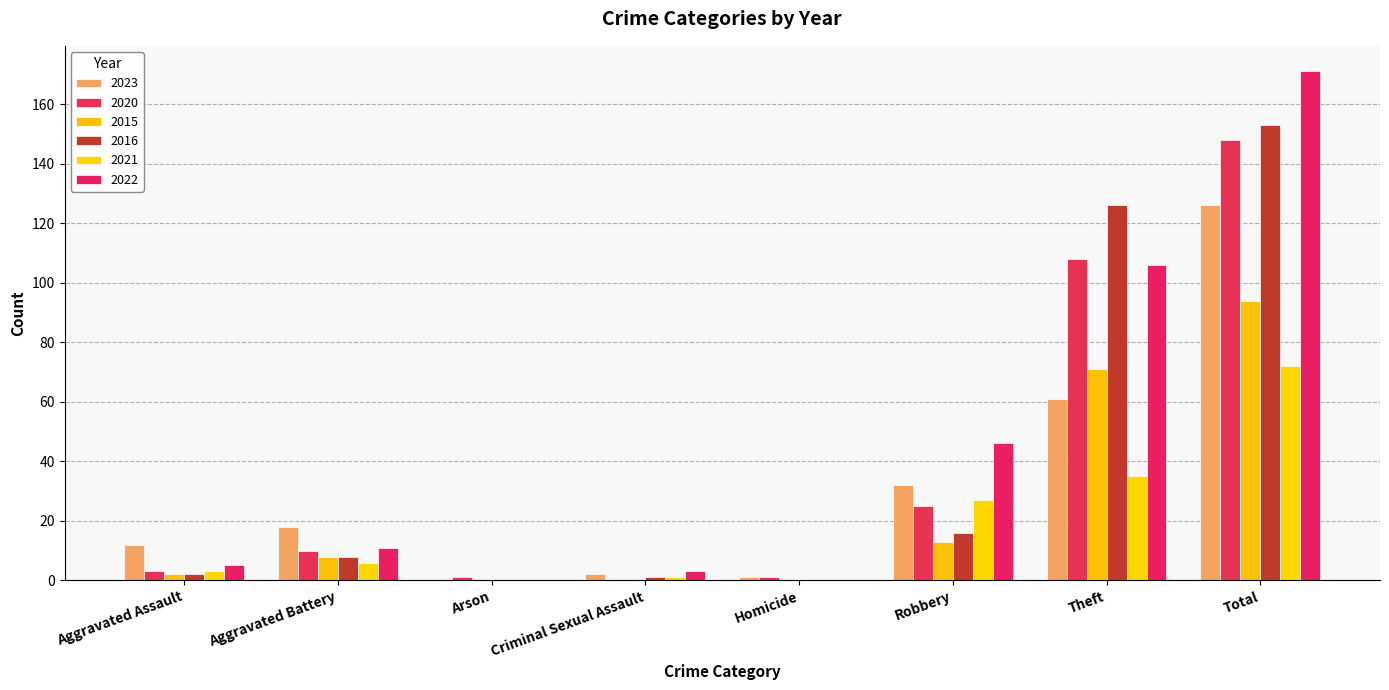

Reading right to left, extract all data points from this chart.

2023: Total=126	Theft=61	Robbery=32	Homicide=1	Criminal Sexual Assault=2	Arson=0	Aggravated Battery=18	Aggravated Assault=12
2020: Total=148	Theft=108	Robbery=25	Homicide=1	Criminal Sexual Assault=0	Arson=1	Aggravated Battery=10	Aggravated Assault=3
2015: Total=94	Theft=71	Robbery=13	Homicide=0	Criminal Sexual Assault=0	Arson=0	Aggravated Battery=8	Aggravated Assault=2
2016: Total=153	Theft=126	Robbery=16	Homicide=0	Criminal Sexual Assault=1	Arson=0	Aggravated Battery=8	Aggravated Assault=2
2021: Total=72	Theft=35	Robbery=27	Homicide=0	Criminal Sexual Assault=1	Arson=0	Aggravated Battery=6	Aggravated Assault=3
2022: Total=171	Theft=106	Robbery=46	Homicide=0	Criminal Sexual Assault=3	Arson=0	Aggravated Battery=11	Aggravated Assault=5